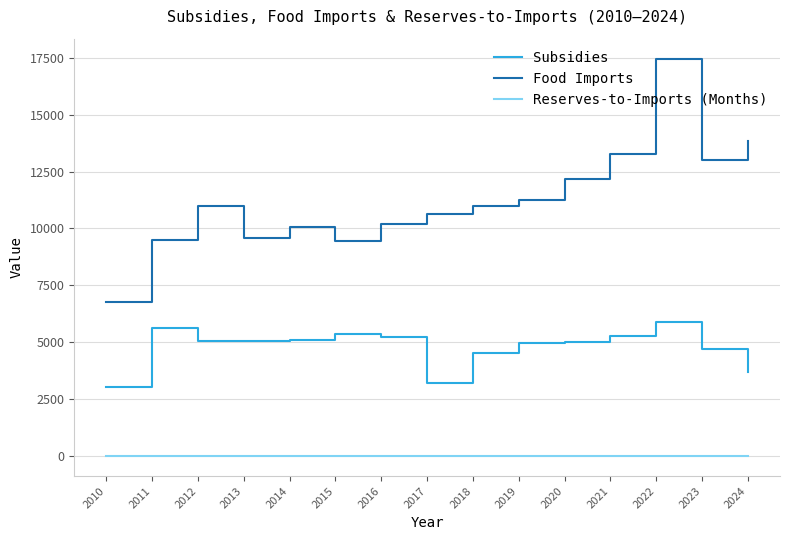

What is the difference between the maximum and minimum values in the Subsidies series?

2835.2